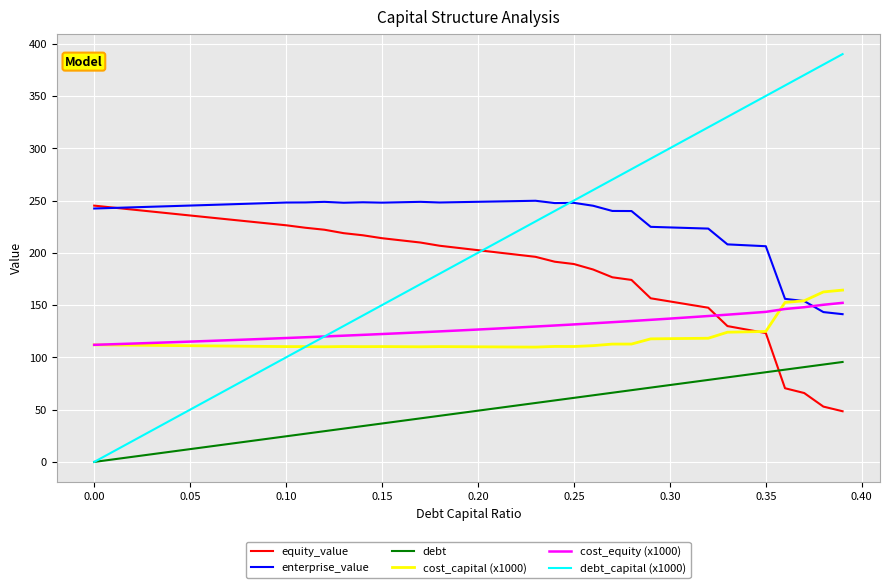

What is the highest value of the enterprise_value series?

249.8